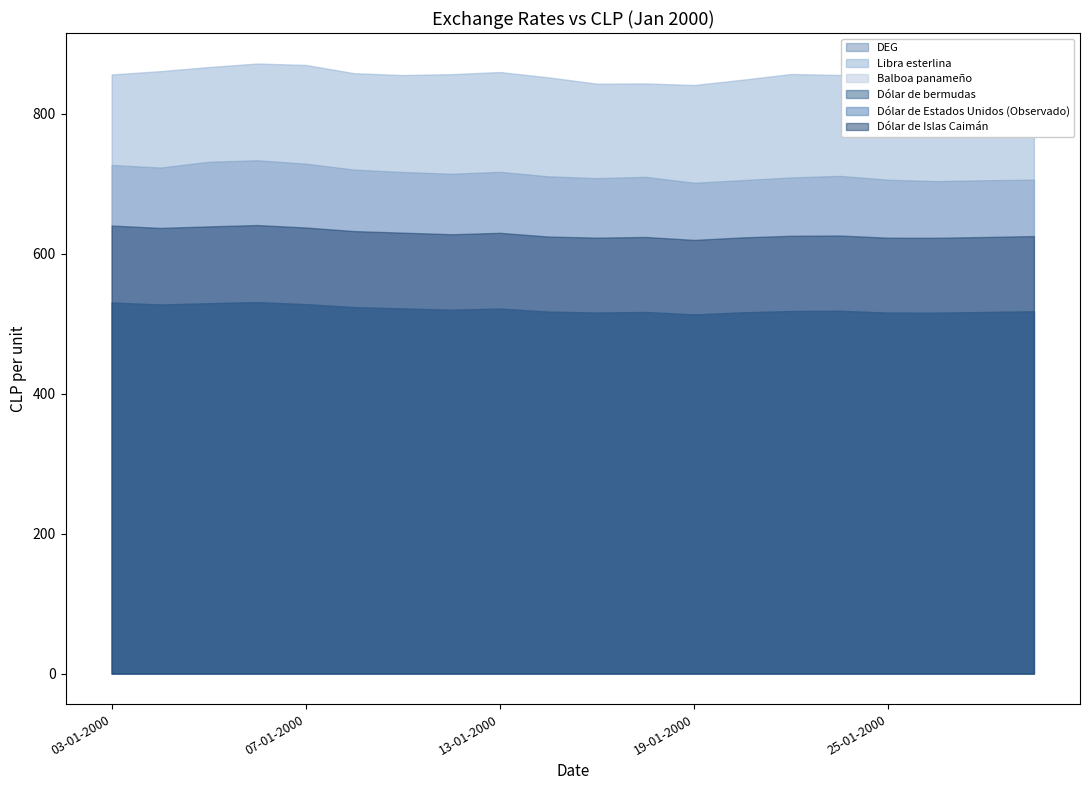

At which label does Dólar de bermudas first exceed 518?

03-01-2000